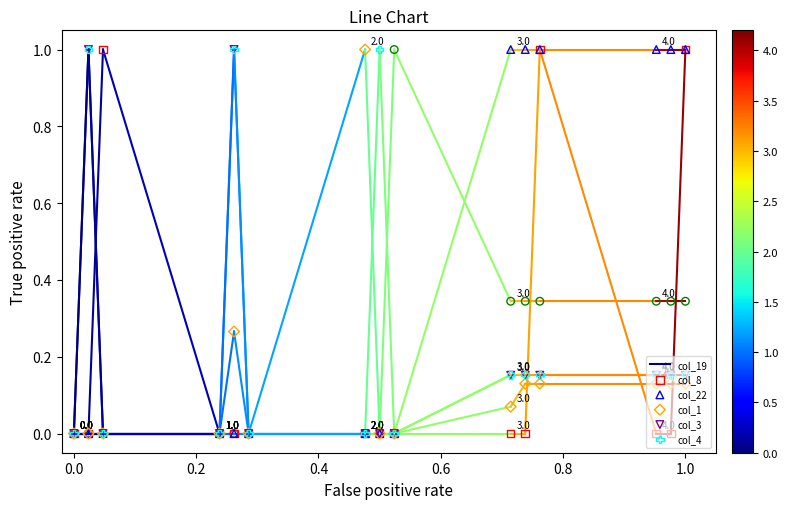

Which series has the widest spread of Y values?

col_19